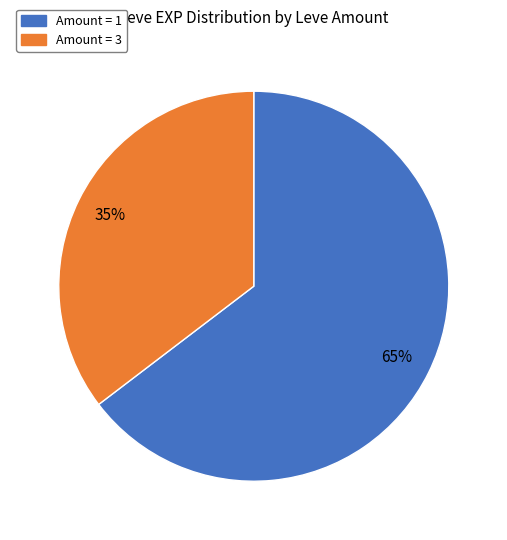

To the nearest percent, what is the average slice percentage?

50%